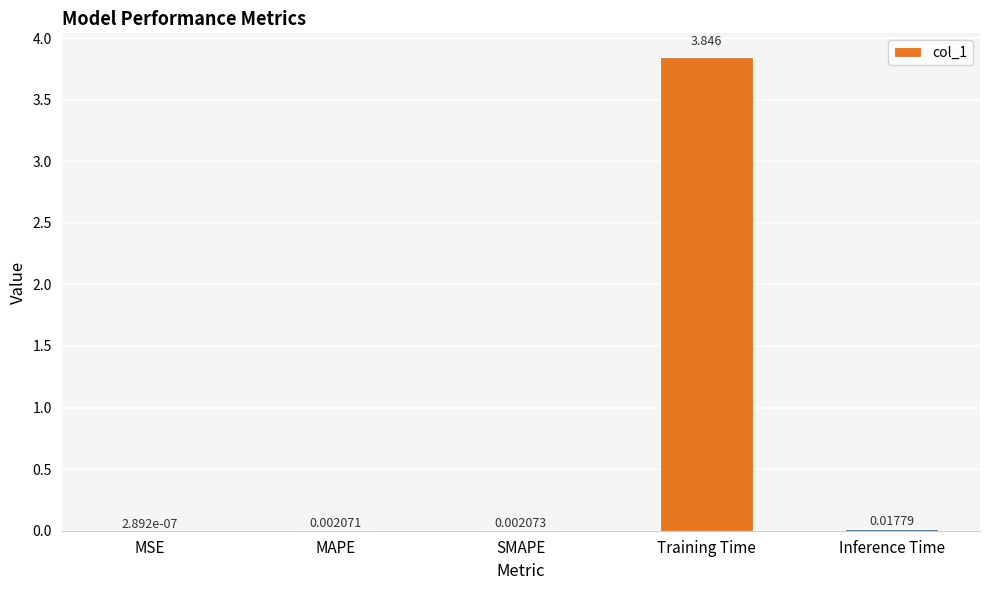

Count the number of data series in this chart.

1